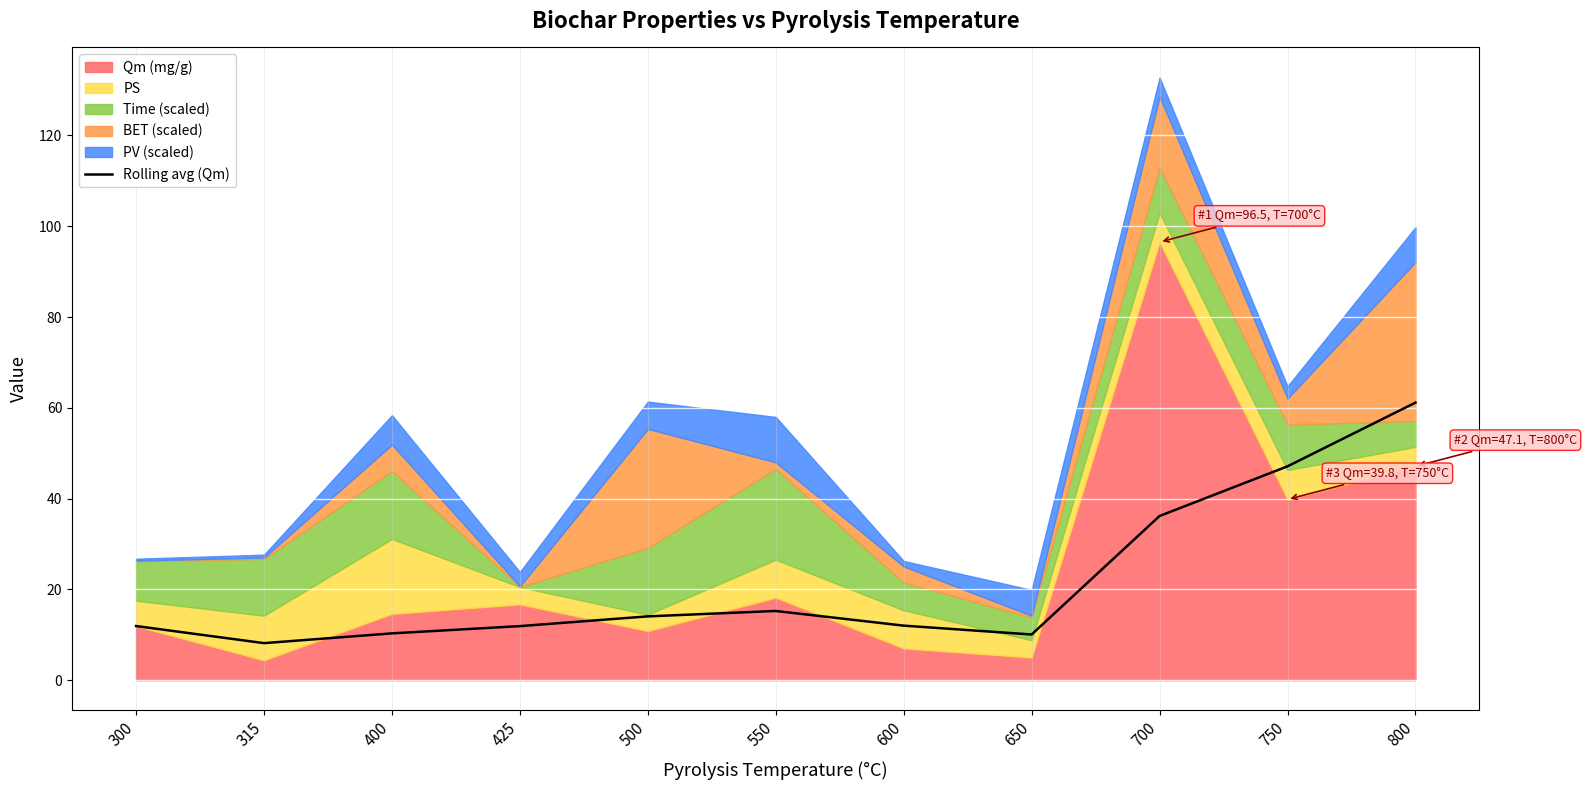

At which label does the data first exceed 12?

500